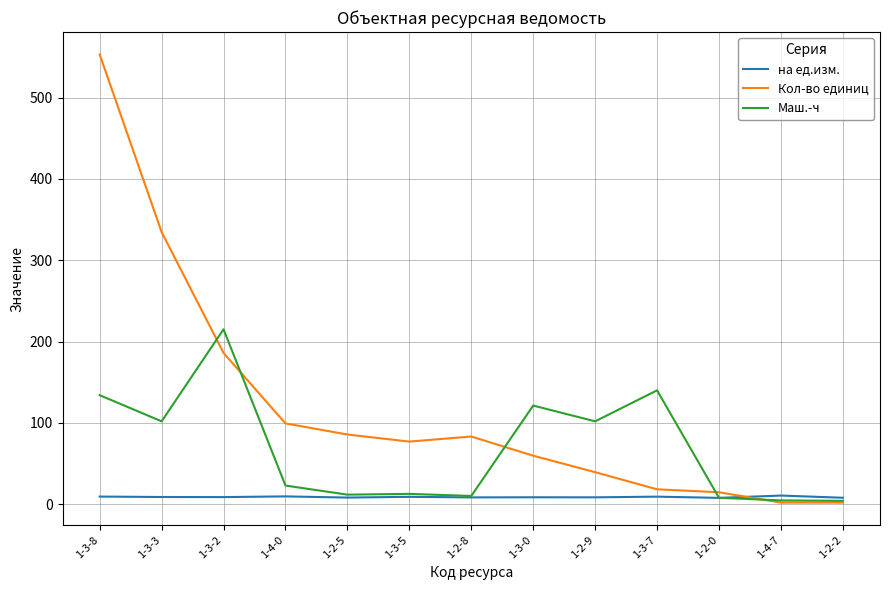

What is the sum of the на ед.изм. values at 1-4-7 and 1-3-5?

19.7